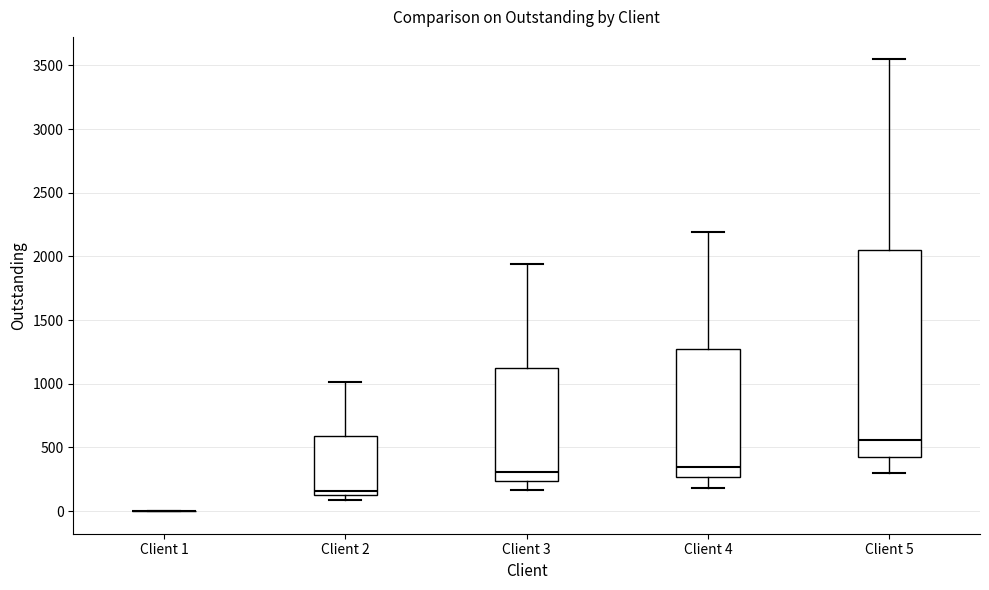

Reading left to right, transcribe this box plot: for each box, give where its median line is, the range the box spans, and where its two whiskers end, as read against the y-axis. The values are not printed on the chart, so give them approximately, as read against the axis.

Client 1: box collapsed to a line at 0, whiskers 0 to 0
Client 2: median 150, box 100 to 600, whiskers 100 (just below the box's lower edge) to 1000
Client 3: median 300, box 250 to 1150, whiskers 150 to 1950
Client 4: median 350, box 250 to 1250, whiskers 200 to 2200
Client 5: median 550, box 450 to 2050, whiskers 300 to 3550